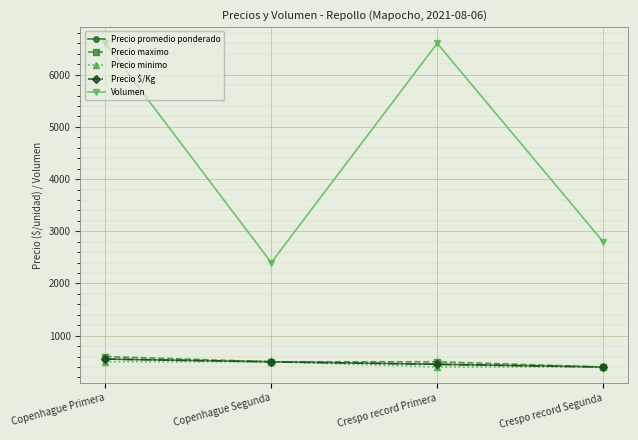

Which label corresponds to the smallest value in the chart?

Crespo record Segunda